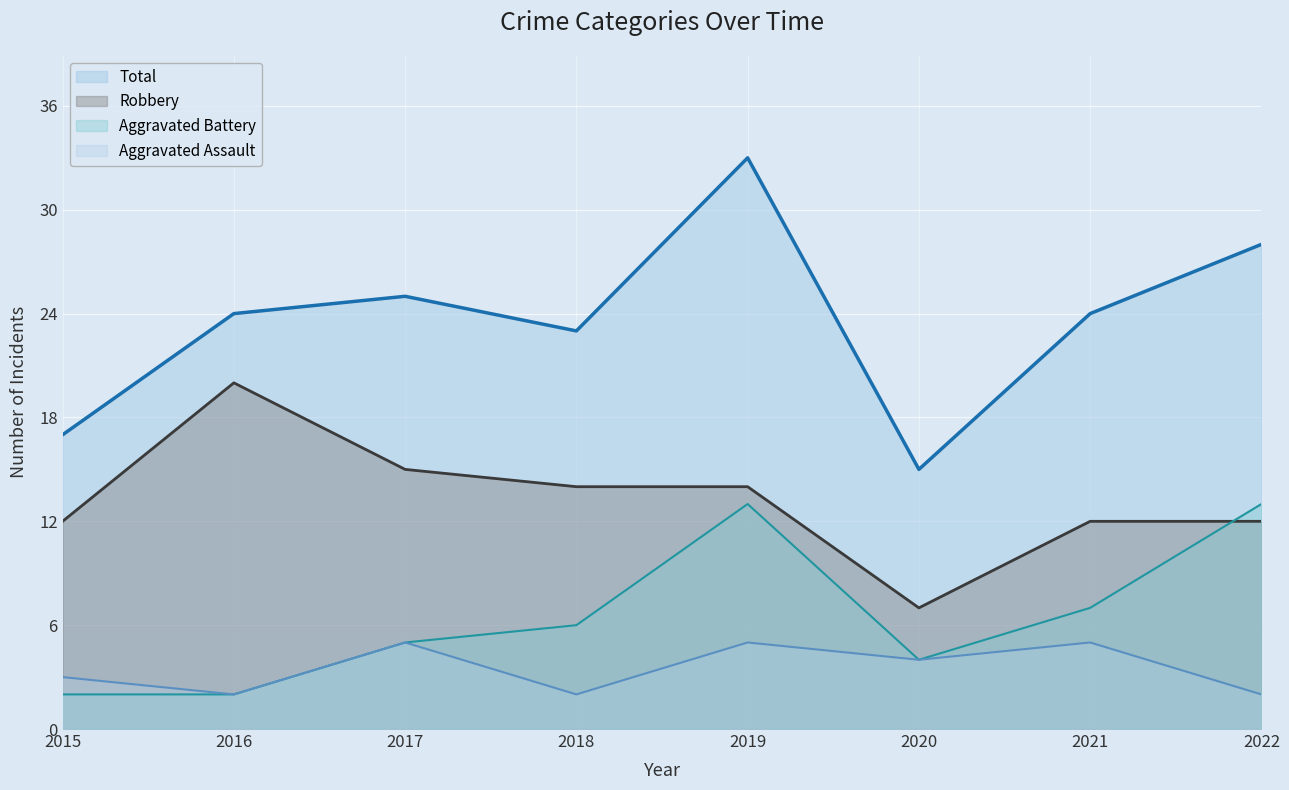

True or false: Aggravated Assault and Aggravated Battery intersect in this chart.

False